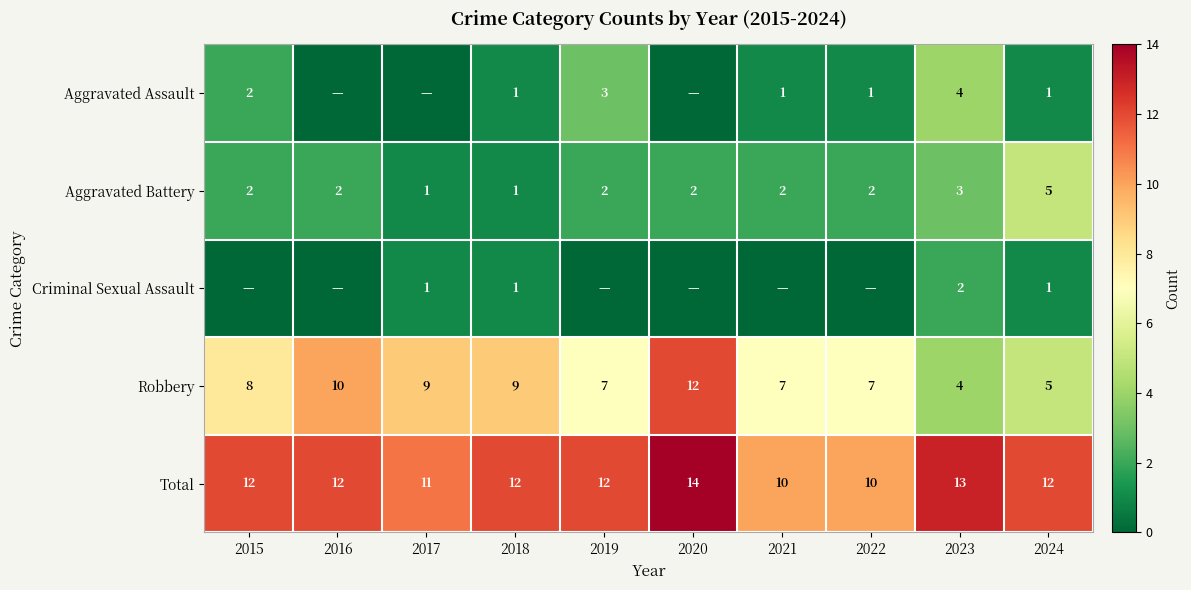

Which category has the lowest value across all series?

2016